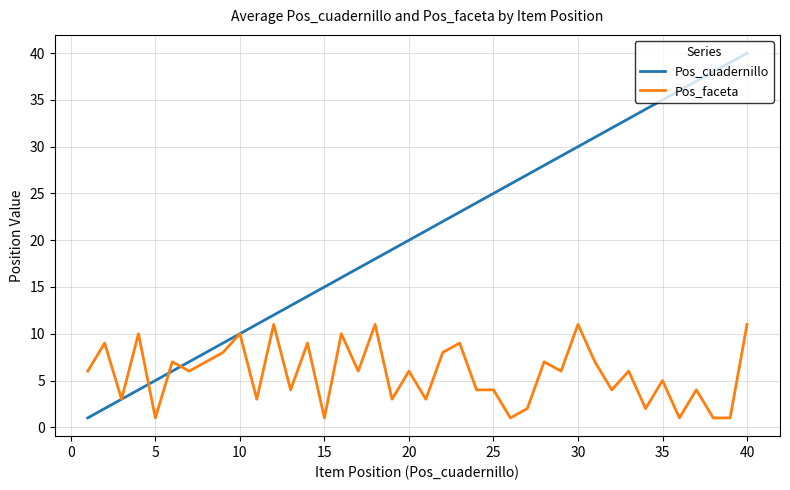

Rank the series by their average value, from lowest to highest.

Pos_faceta, Pos_cuadernillo